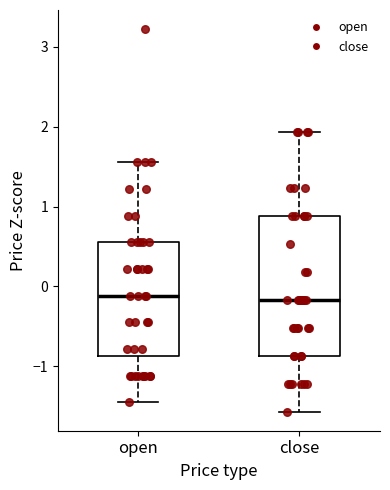

Reading left to right, transcribe this box plot: for each box, give where its median line is, the range the box spans, and where its two whiskers end, as read against the y-axis. The values are not printed on the chart, so give them approximately, as read against the axis.

open: median -0.1, box -0.9 to 0.6, whiskers -1.5 to 1.6
close: median -0.2, box -0.9 to 0.9, whiskers -1.6 to 1.9